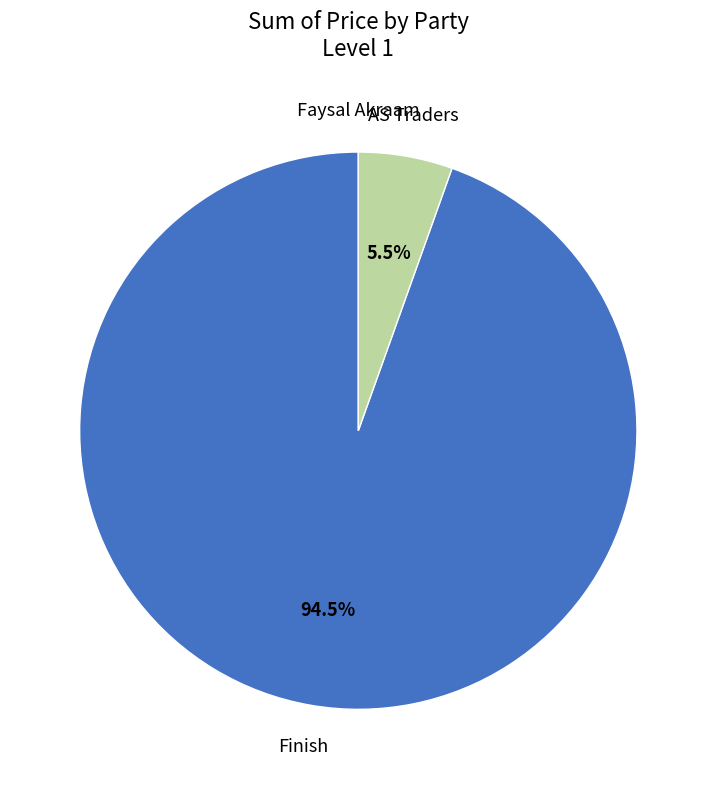

Which category accounts for the majority?

Finish